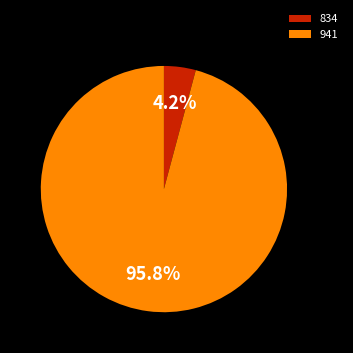

Combined, do 834 and 941 account for over 50%?

Yes